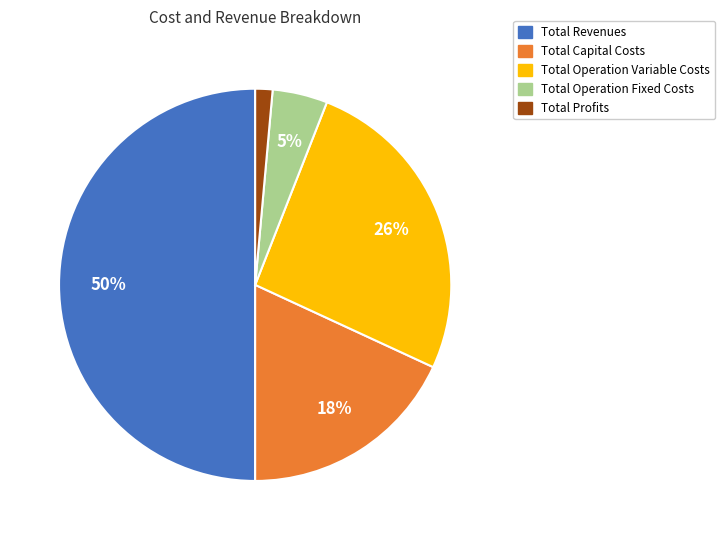

Which slice is the smallest?

Total Profits